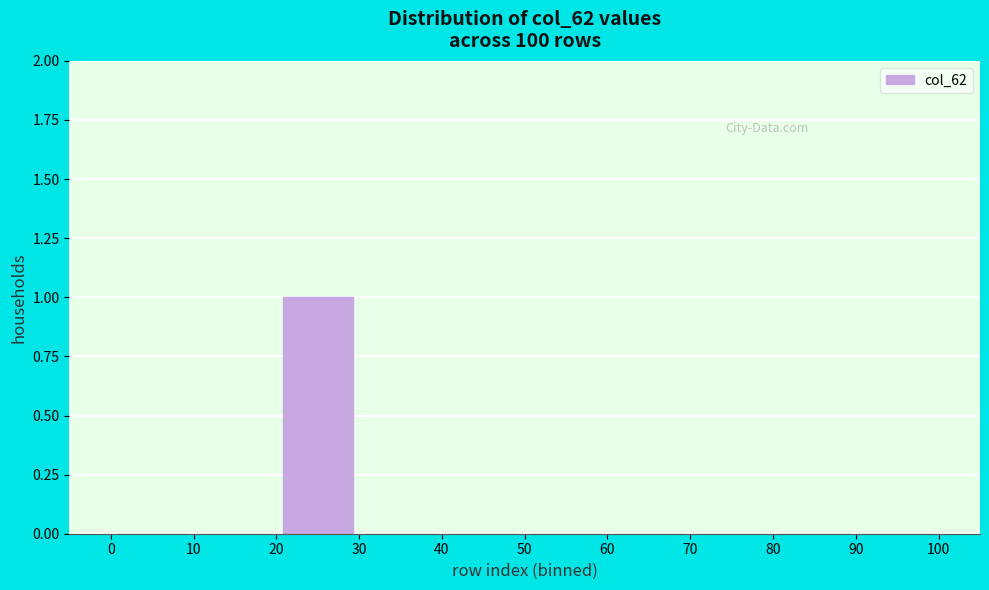

Reading left to right, list every bar in this chart as the range it spans on the x-axis followed by its height. The values are not printed on the chart, so give them approximately, as read against the axis.

0 to 10: 0
10 to 20: 0
20 to 30: 1
30 to 40: 0
40 to 50: 0
50 to 60: 0
60 to 70: 0
70 to 80: 0
80 to 90: 0
90 to 100: 0